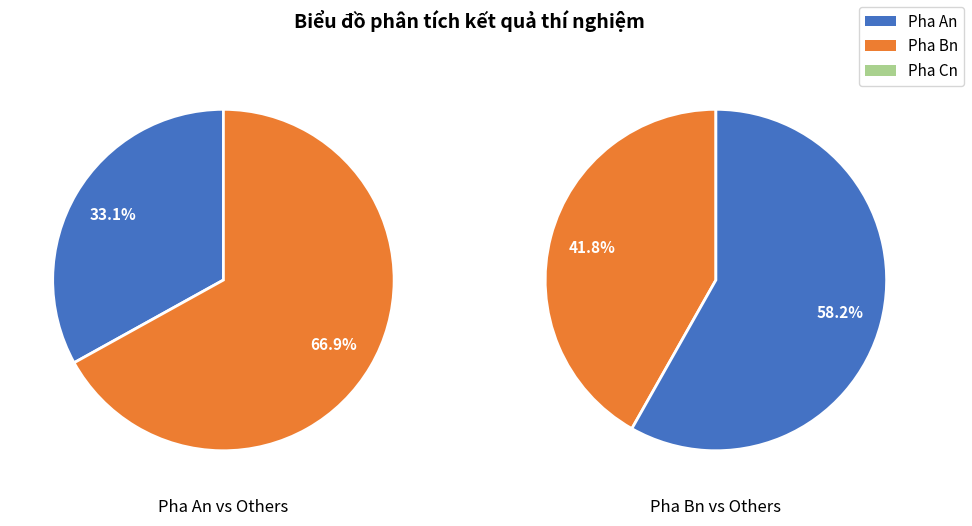

Does 10 represent more than half of the total?

No